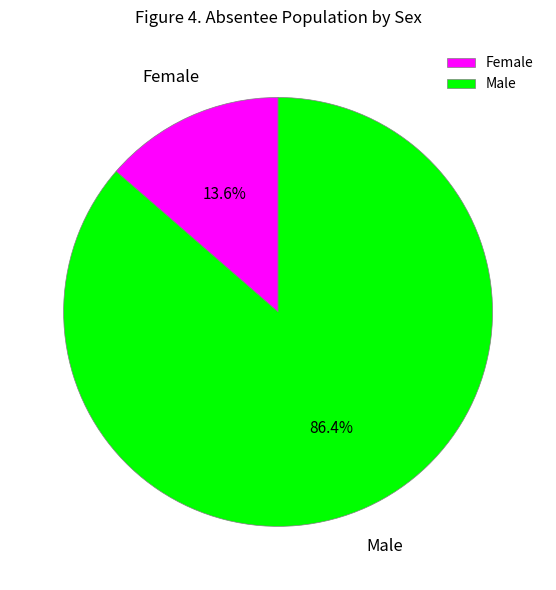

Which slice represents more than half of the pie?

Male